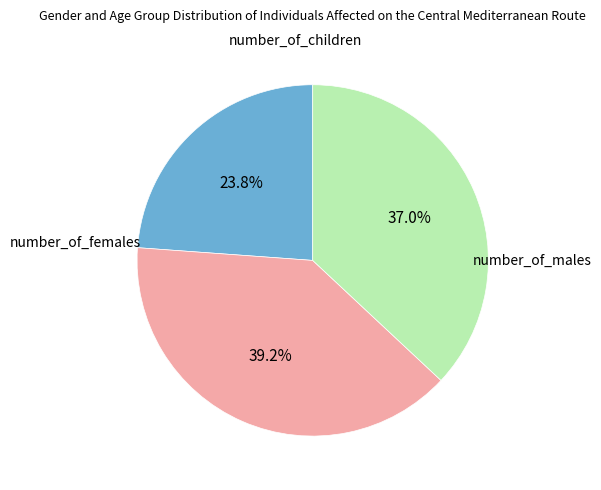

Does any single category account for the majority?

No